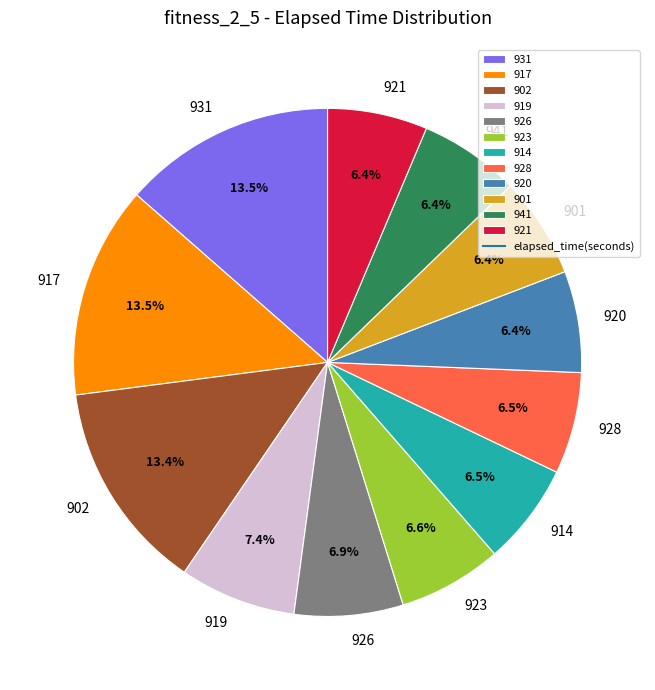

How many segments does this pie chart have?

12